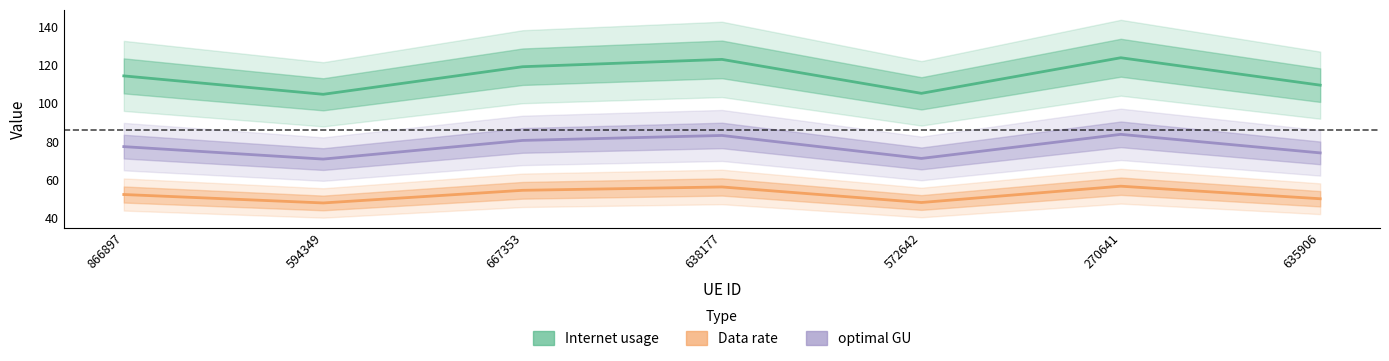

True or false: Data rate and Internet usage intersect in this chart.

False